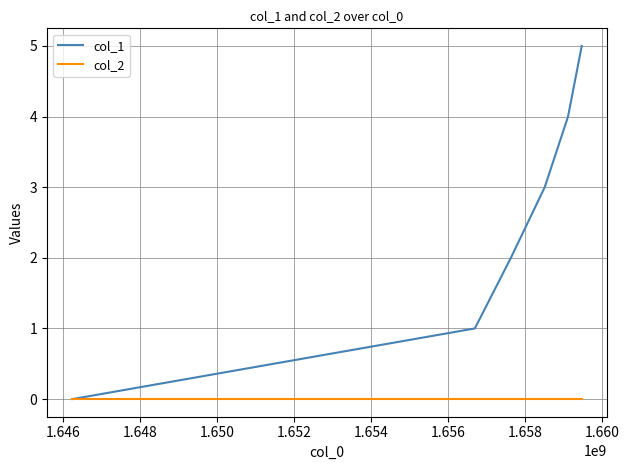

What are all the series names shown in the legend?

col_1, col_2